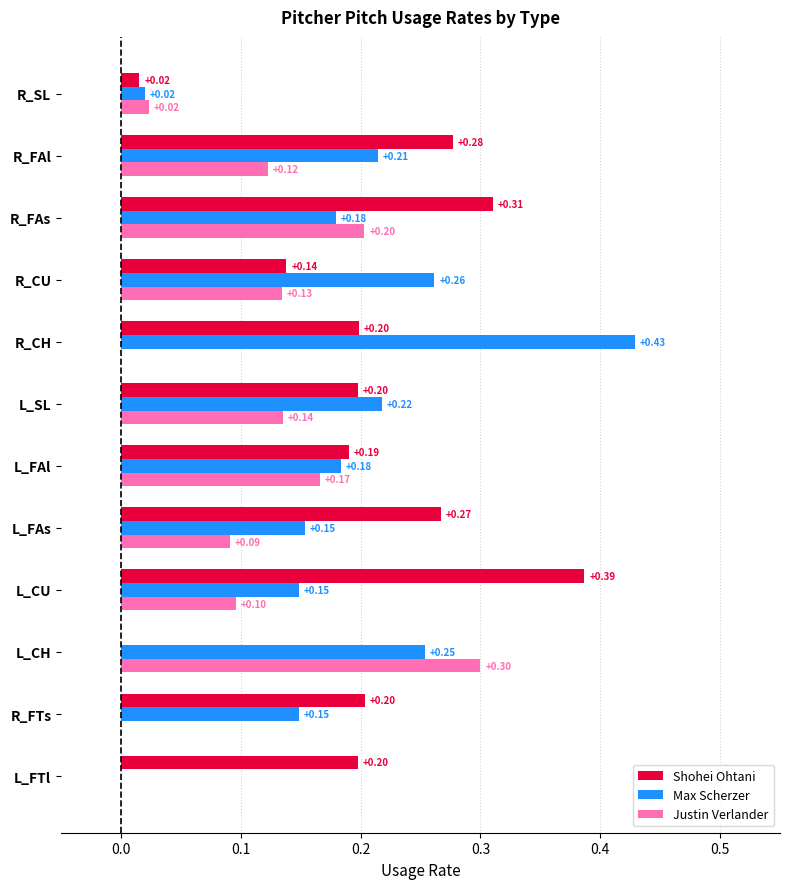

Is the value of Shohei Ohtani at R_CU greater than the value of Justin Verlander at L_FAl?

No